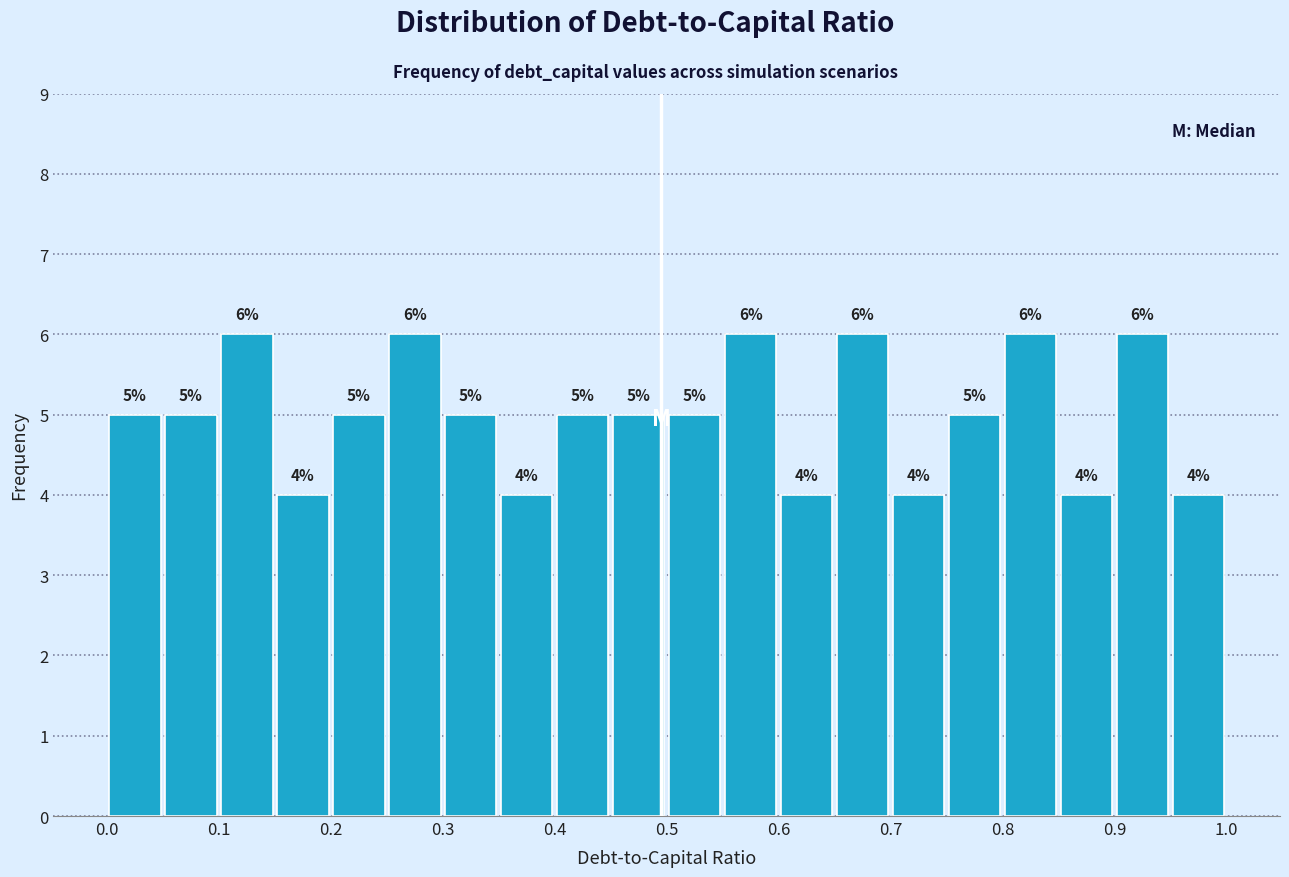

Reading left to right, list every bar in this chart as the range it spans on the x-axis followed by its height.

0.00 to 0.05: 5
0.05 to 0.10: 5
0.10 to 0.15: 6
0.15 to 0.20: 4
0.20 to 0.25: 5
0.25 to 0.30: 6
0.30 to 0.35: 5
0.35 to 0.40: 4
0.40 to 0.45: 5
0.45 to 0.50: 5
0.50 to 0.55: 5
0.55 to 0.60: 6
0.60 to 0.65: 4
0.65 to 0.70: 6
0.70 to 0.75: 4
0.75 to 0.80: 5
0.80 to 0.85: 6
0.85 to 0.90: 4
0.90 to 0.95: 6
0.95 to 1.00: 4